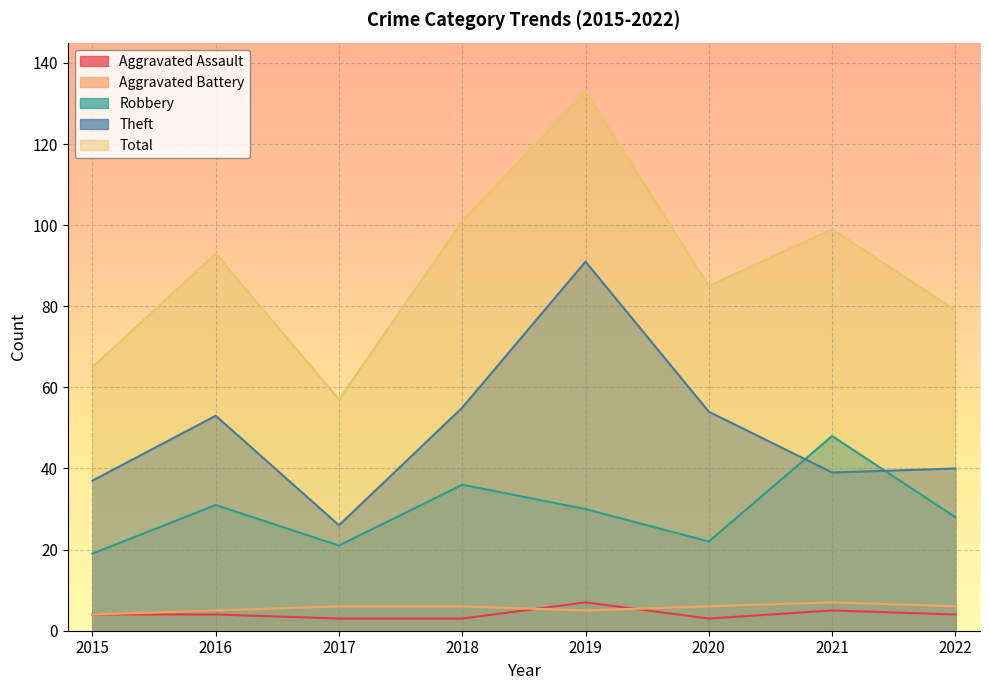

True or false: Aggravated Battery and Theft cross at least once.

False